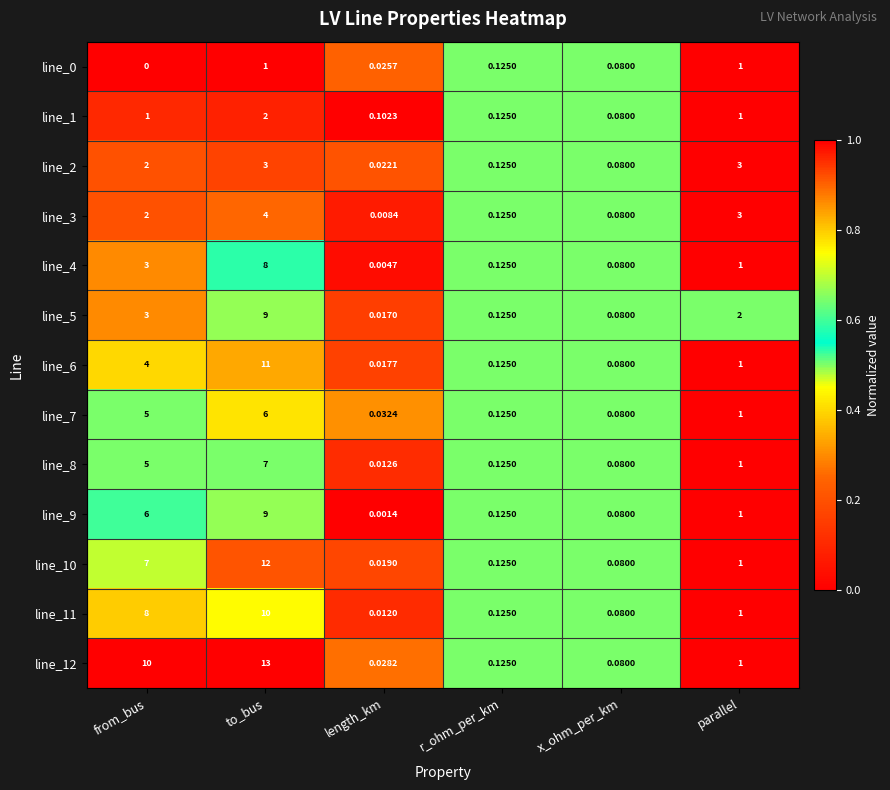

At which category does the chart reach its peak across all series?

to_bus